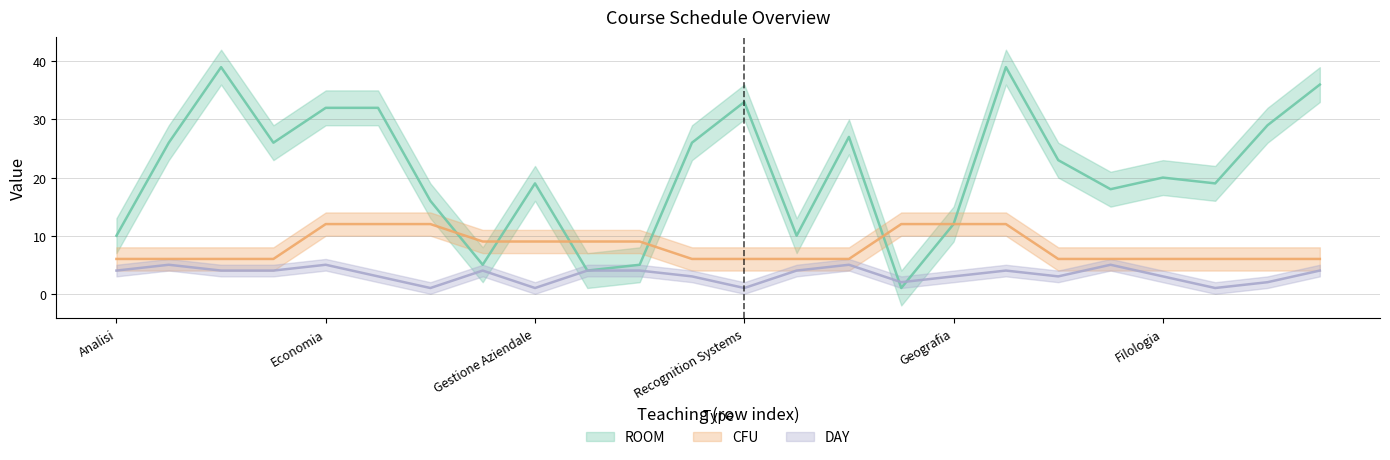

How many values in the ROOM series are below 23?

12